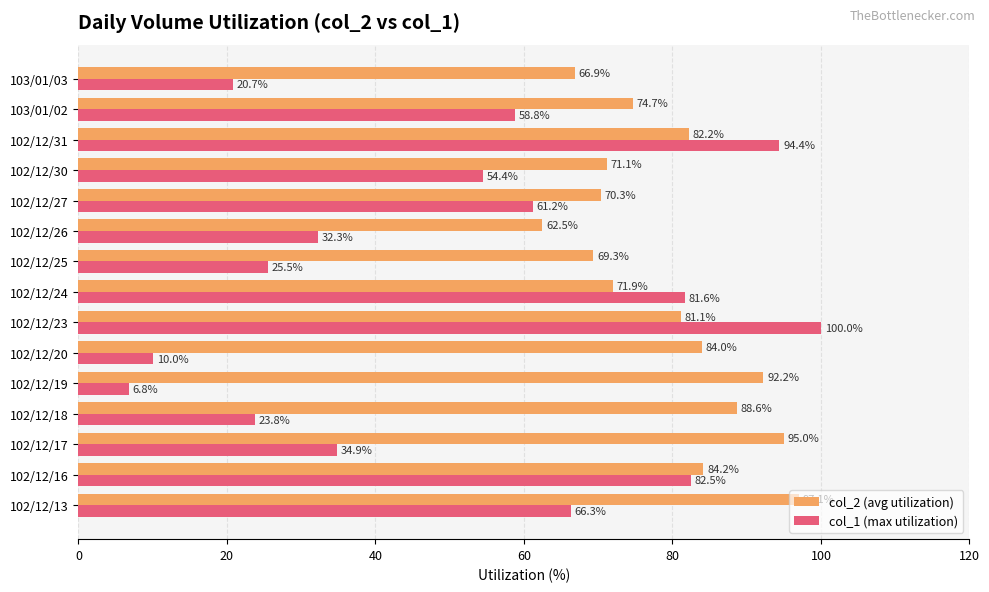

List the series in order of their peak value, lowest first.

col_2 (avg utilization), col_1 (max utilization)